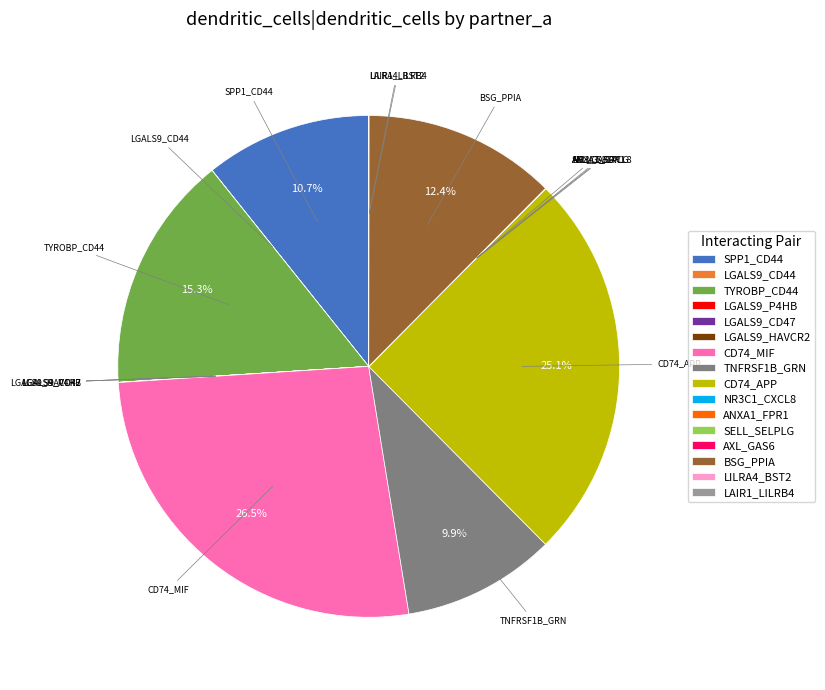

Is there a majority slice in this chart?

No